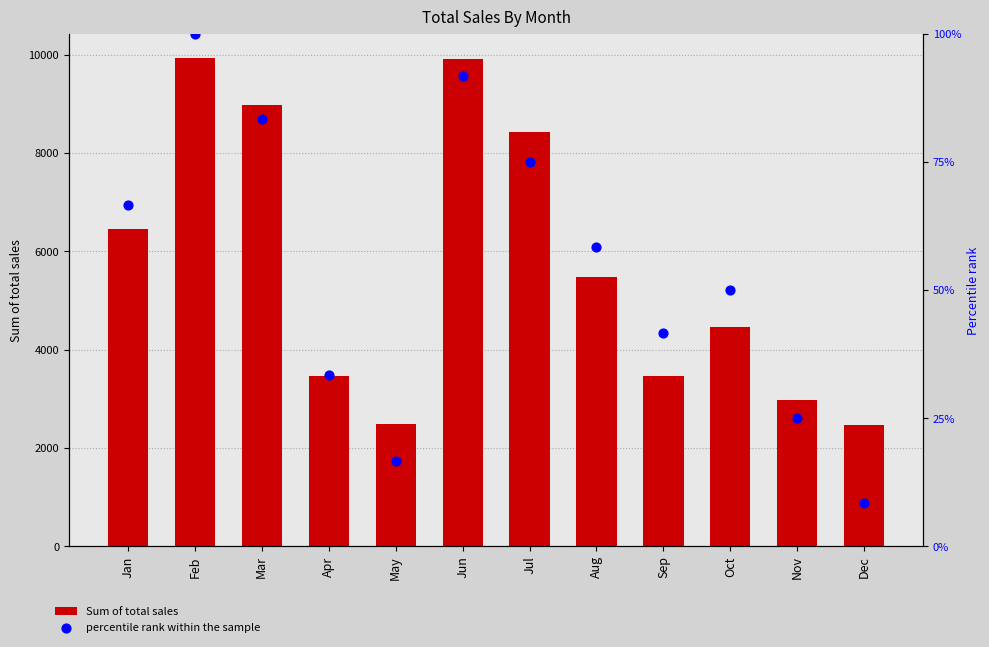

What is the total value across all series at Jul?

8495.0